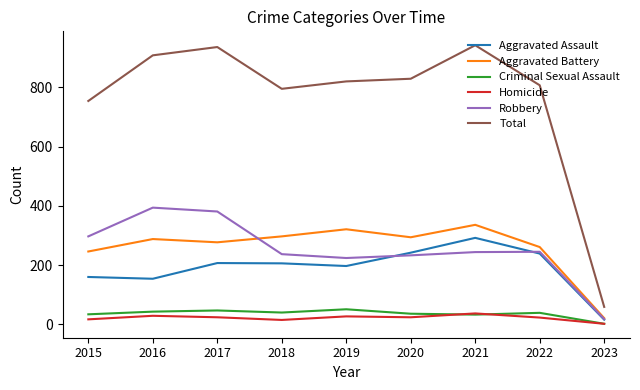

Does the chart have visible grid lines?

No